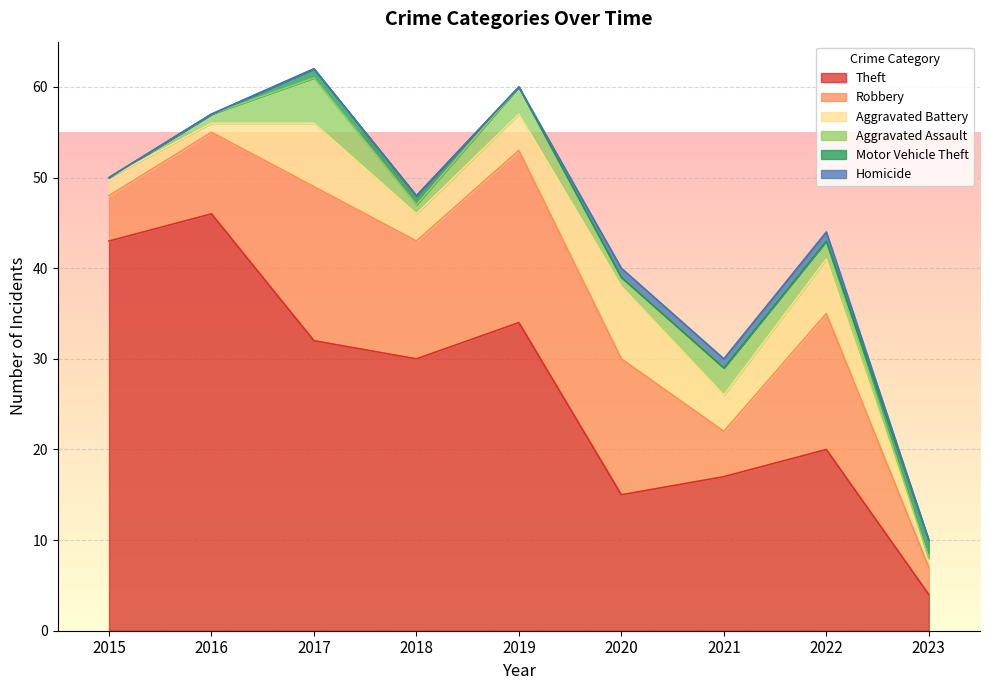

Reading right to left, list all the values displayed in this chart.

Theft: 4	20	17	15	34	30	32	46	43
Robbery: 3	15	5	15	19	13	17	9	5
Aggravated Battery: 1	6	4	8	4	3	7	1	2
Aggravated Assault: 0	2	3	1	3	1	5	1	0
Motor Vehicle Theft: 2	0	0	0	0	1	1	0	0
Homicide: 0	1	1	1	0	0	0	0	0